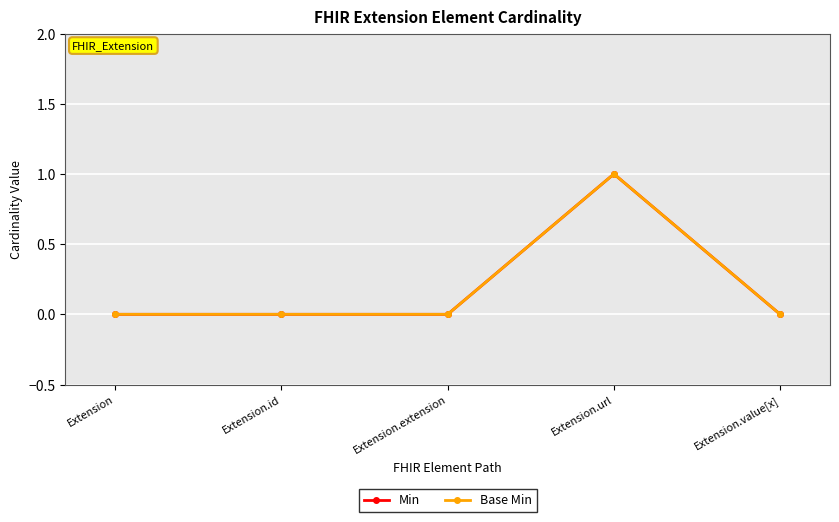

Is this an area chart (filled region under the line)?

No